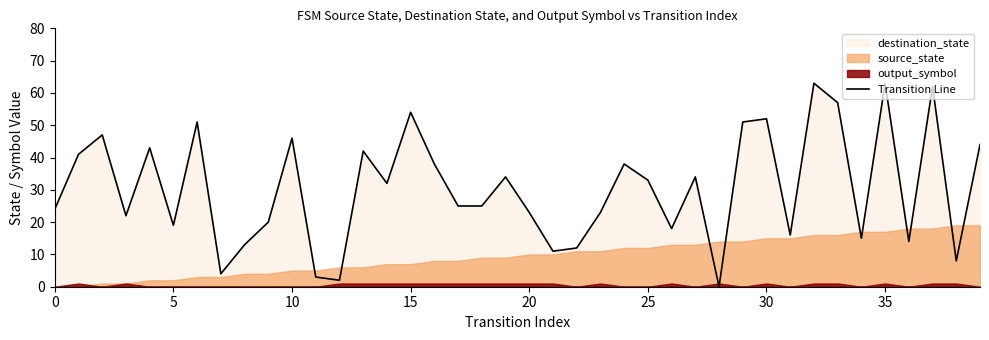

The Transition Line series shows 19 at 5. True or false?

True